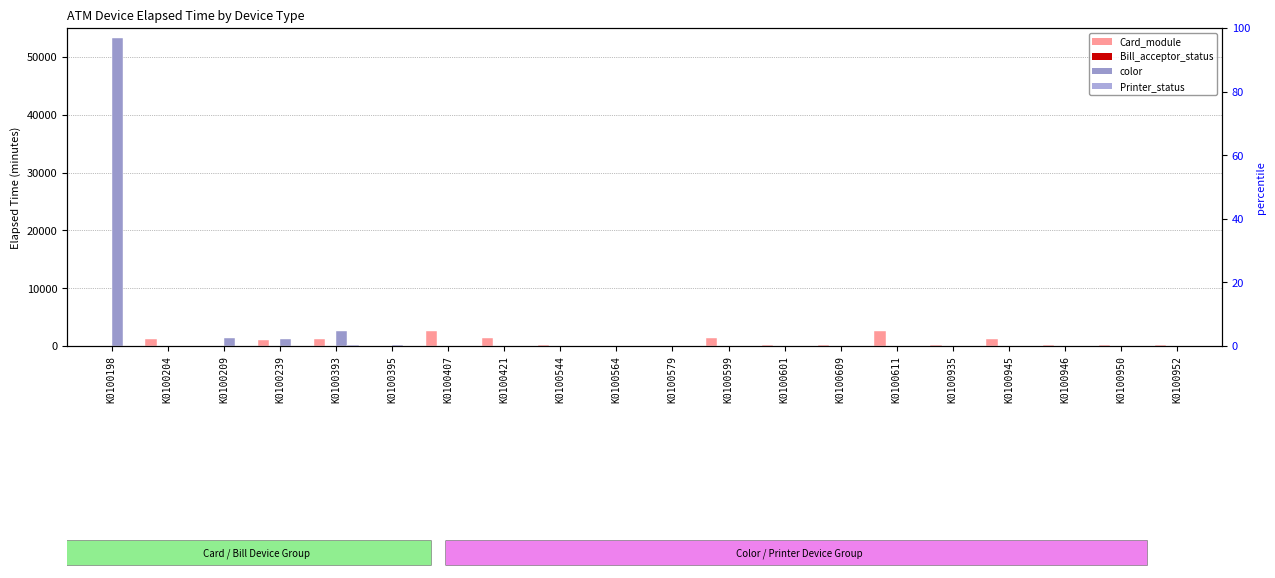

What is the difference between the color values at K0100950 and K0100239?

1140